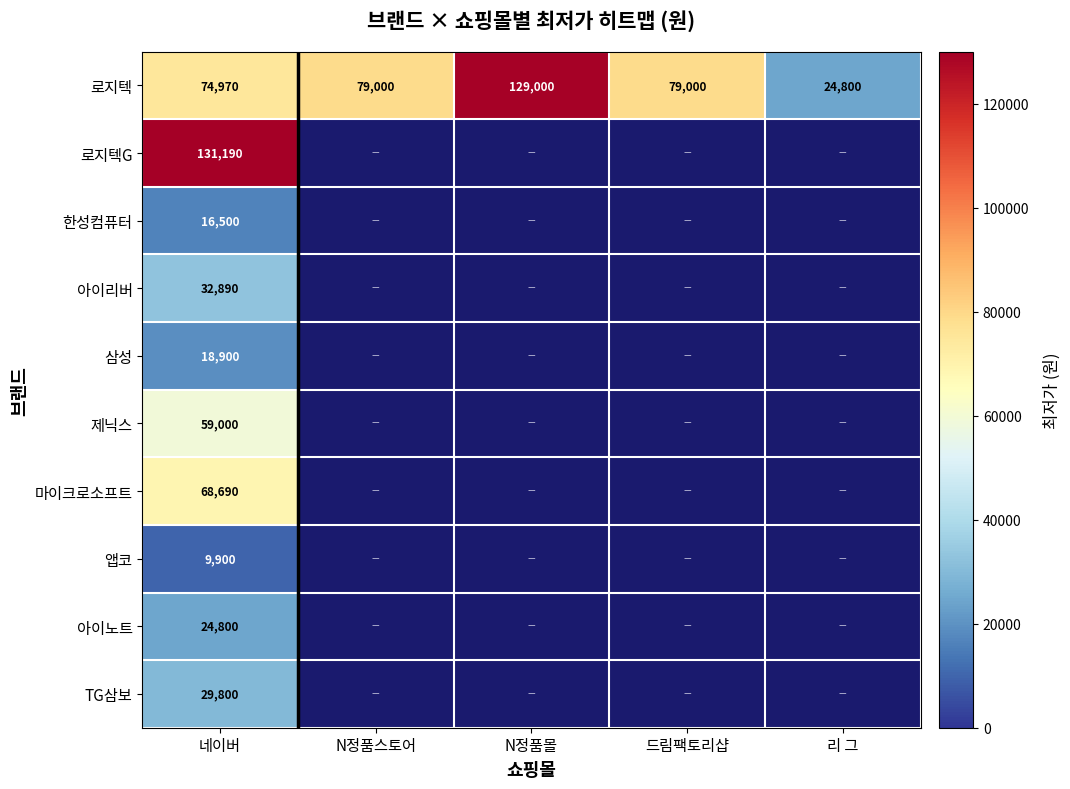

Is it true that 마이크로소프트 equals 68690 at 네이버?

True